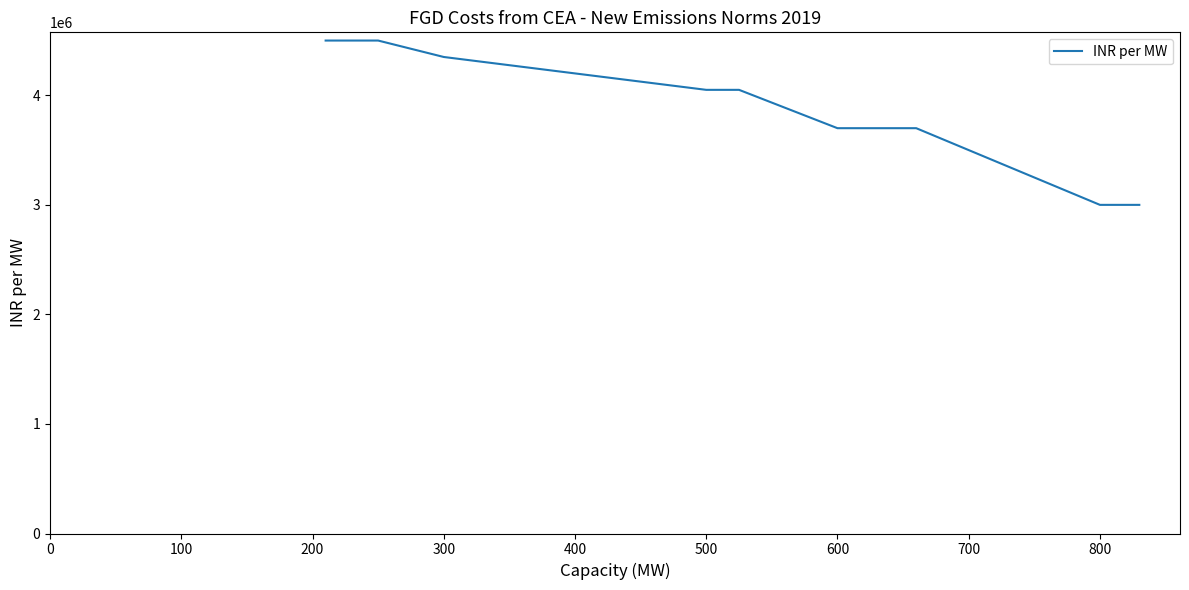

What is the average value?

3872222